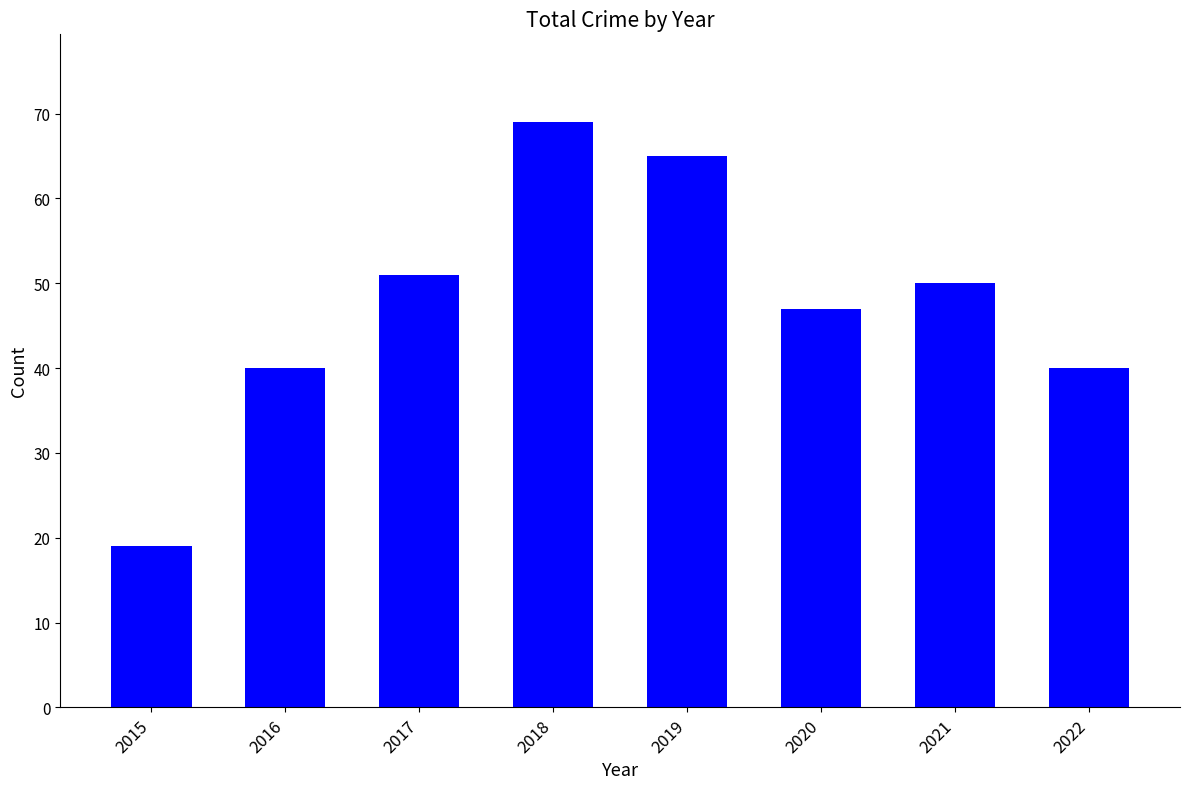

Which has a higher value, 2019 or 2021?

2019